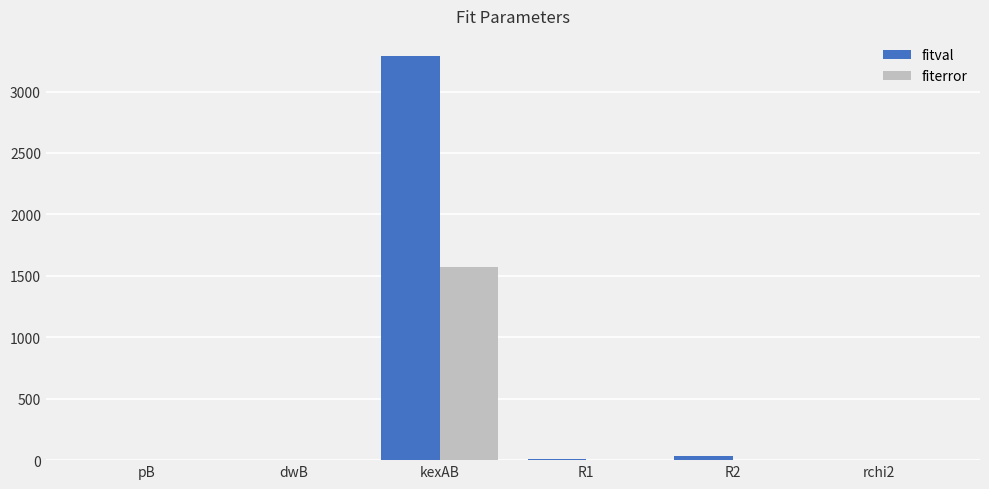

What is the sum of all fitval values?

3335.5